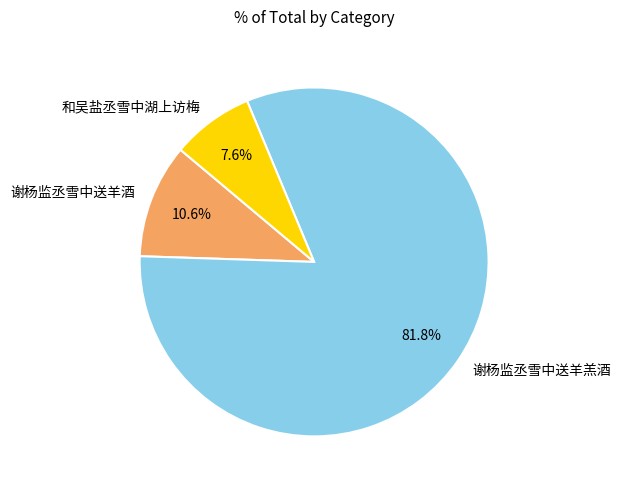

Is it true that 和吴盐丞雪中湖上访梅 is 1% of the pie?

False